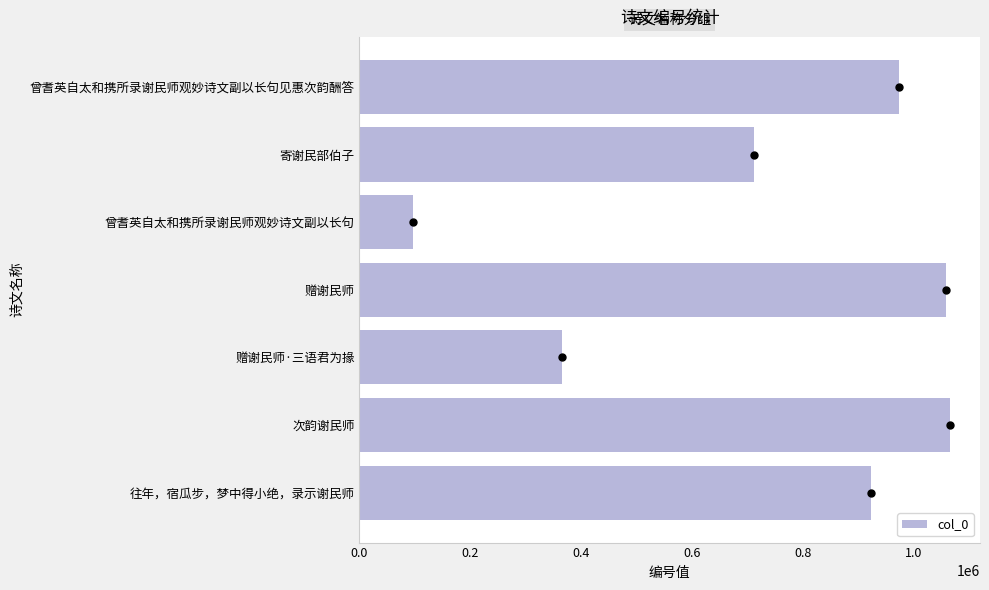

What is the smallest value displayed?

95980